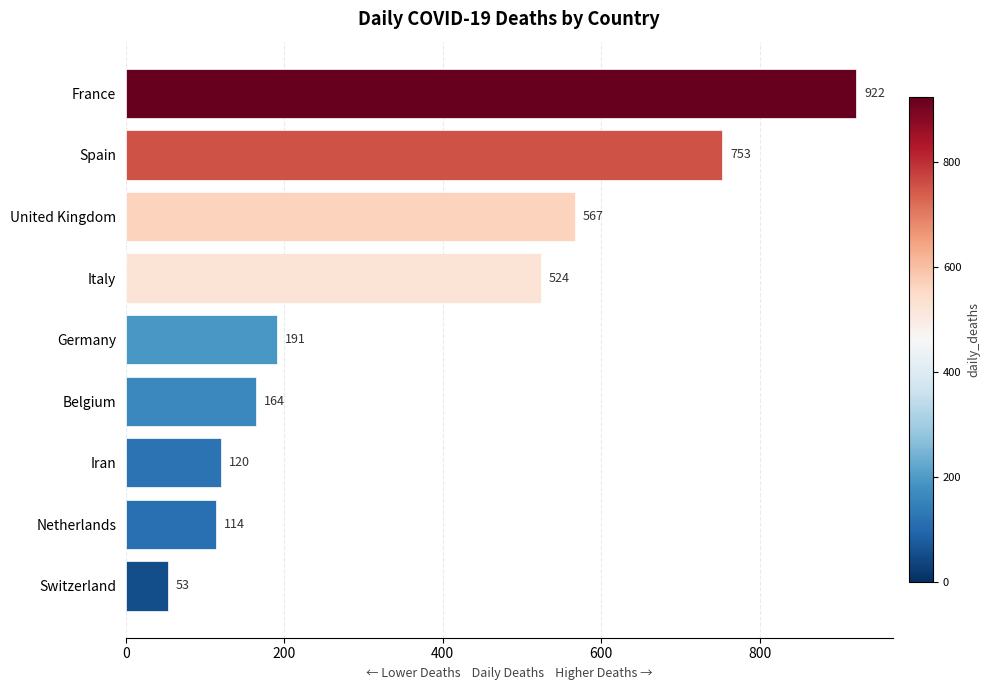

Reading top to bottom, transcribe all the data shown in this chart.

922	753	567	524	191	164	120	114	53